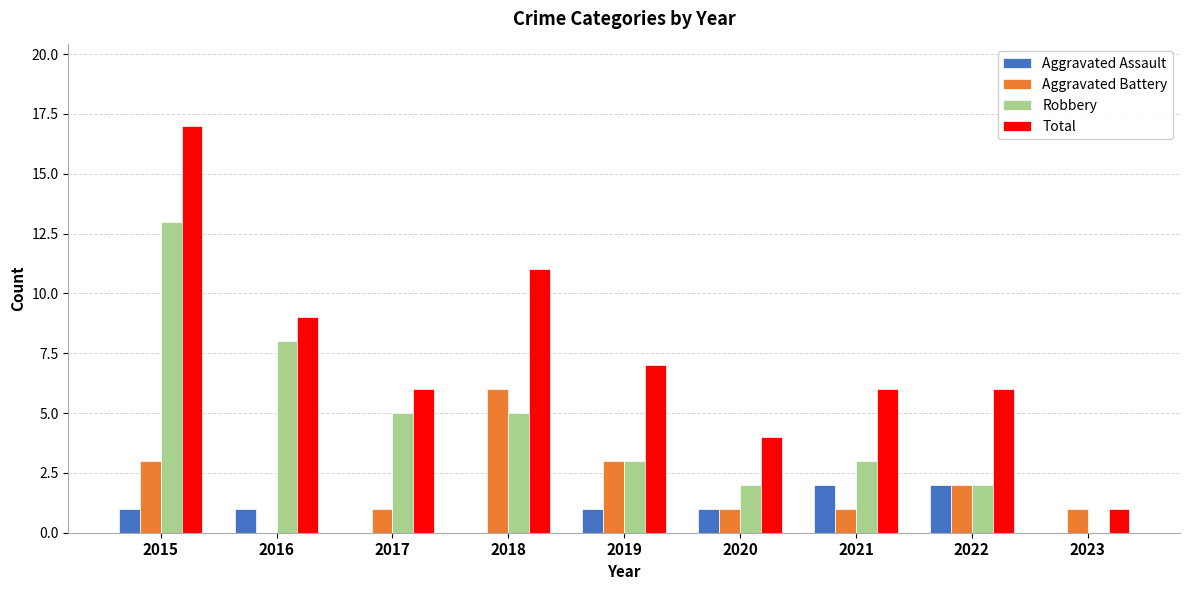

What are all the series names shown in the legend?

Aggravated Assault, Aggravated Battery, Robbery, Total